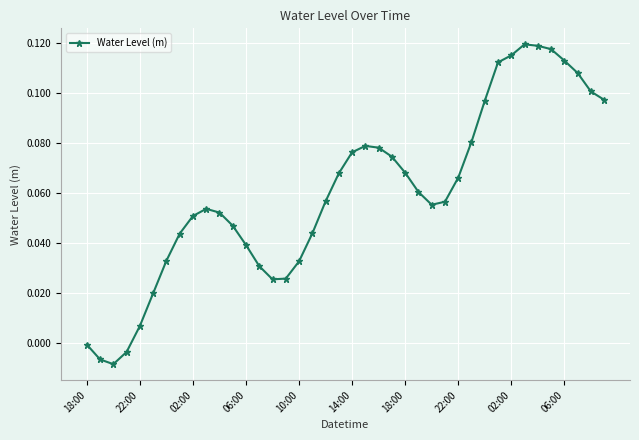

What is the sum of all values?

2.4